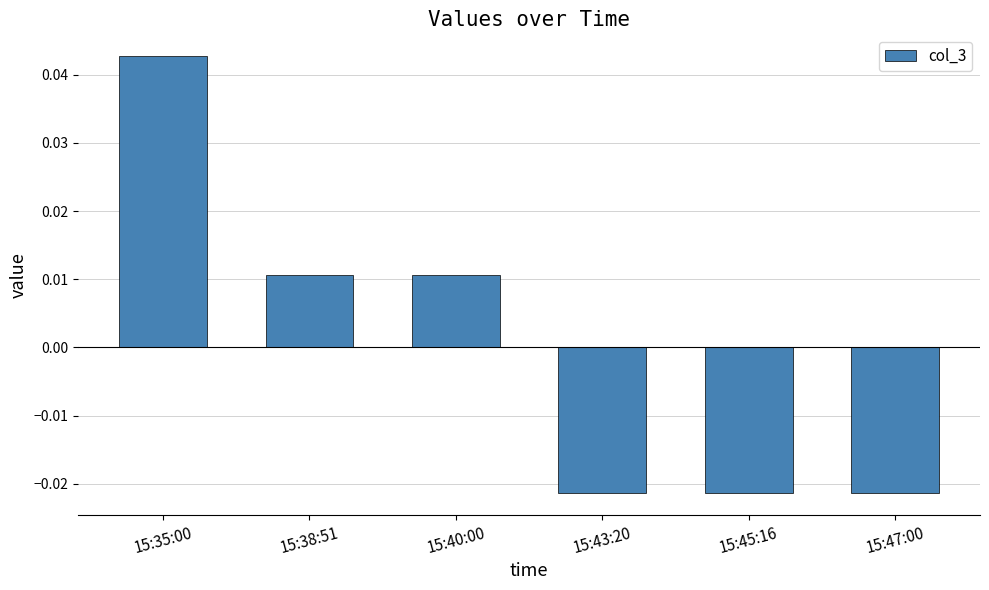

Which category has the highest value across all series?

15:35:00